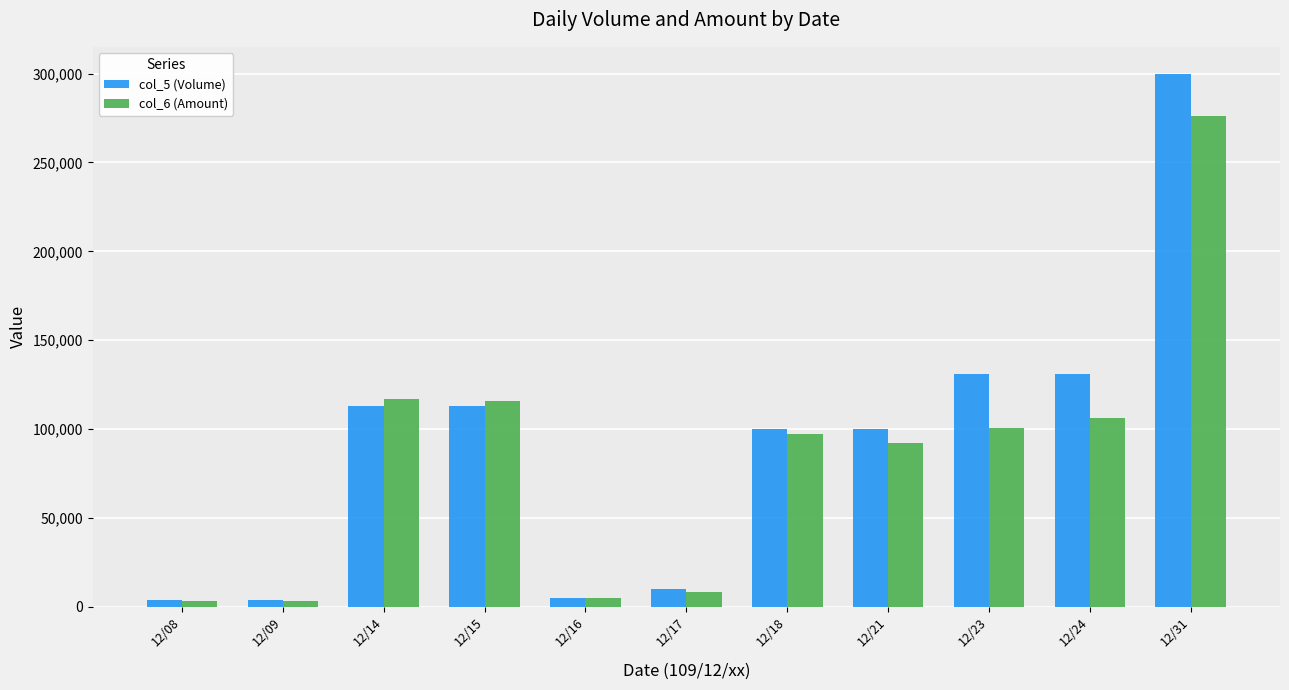

Which series has the largest range (max minus min)?

col_5 (Volume)